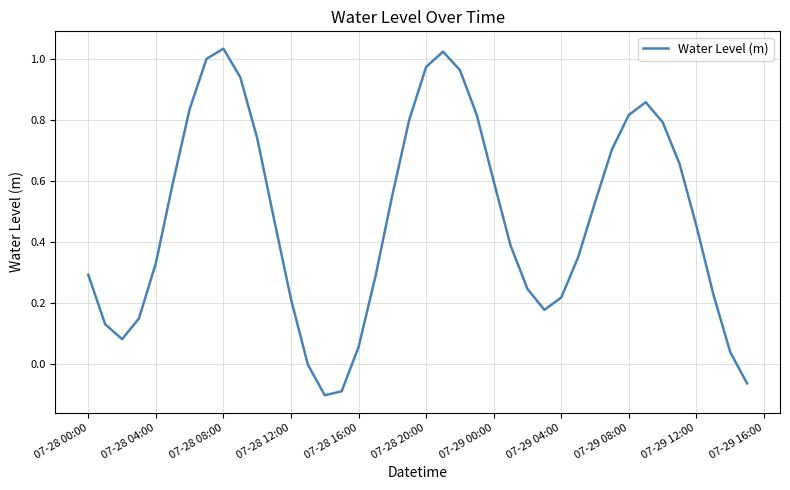

What is the difference between the maximum and minimum values?

1.1